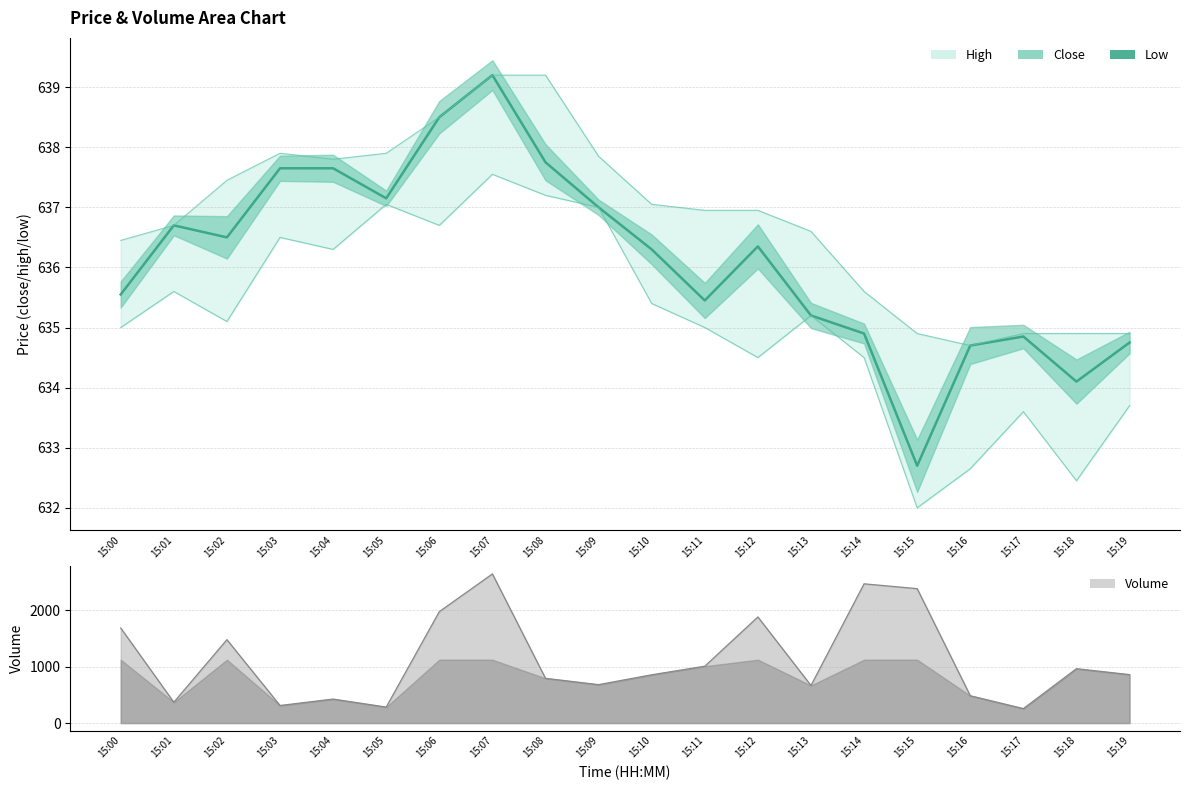

What is the smallest value displayed?

632.7